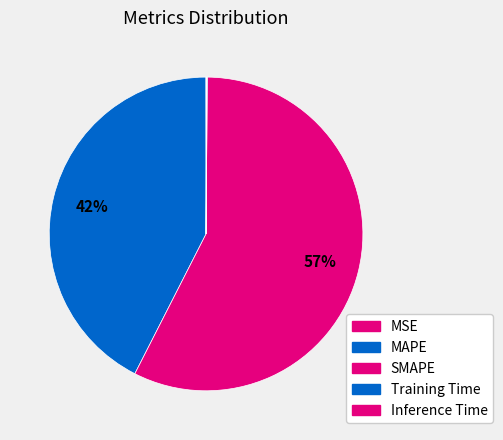

Rank the categories by value from lowest to highest.

MSE, Training Time, Inference Time, MAPE, SMAPE